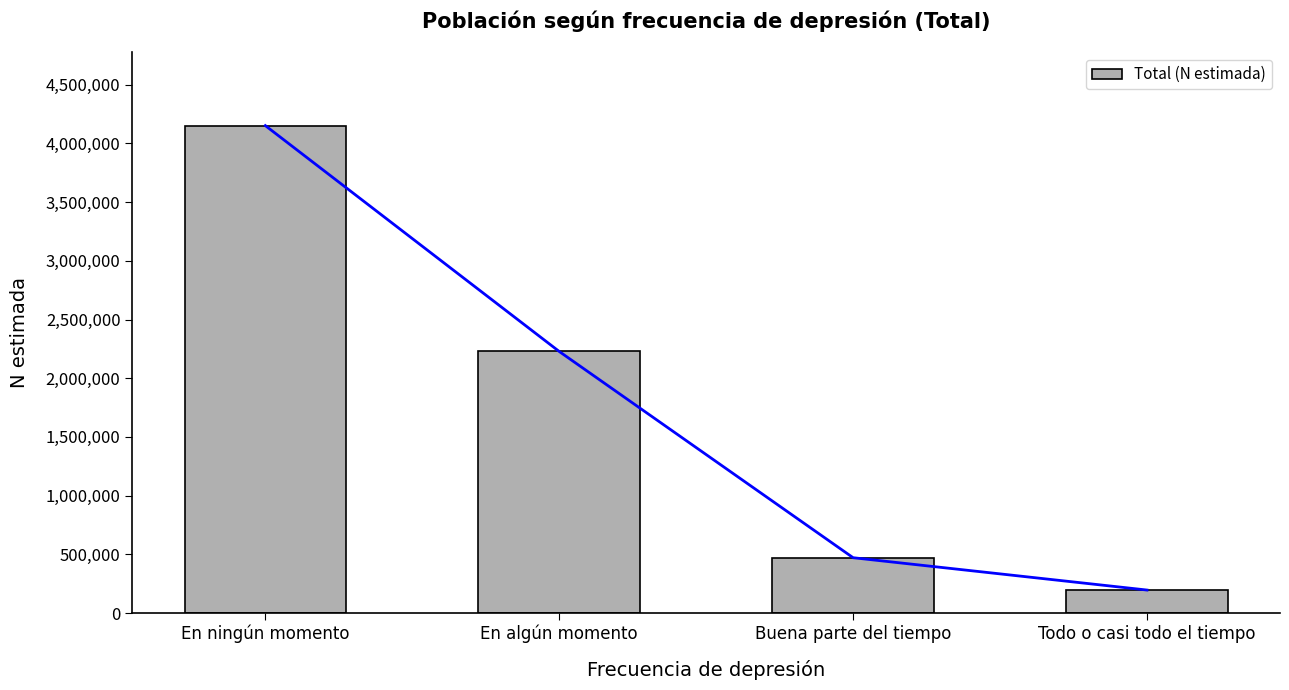

What is the minimum value shown in the chart?

195759